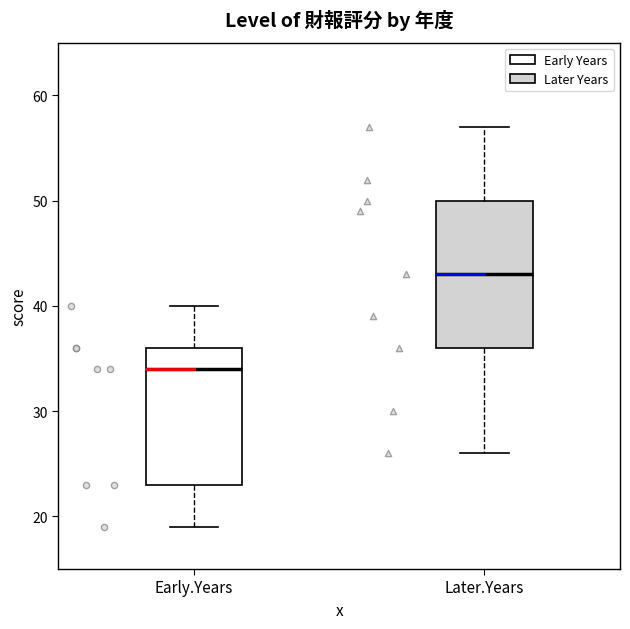

Reading left to right, transcribe this box plot: for each box, give where its median line is, the range the box spans, and where its two whiskers end, as read against the y-axis. The values are not printed on the chart, so give them approximately, as read against the axis.

Early.Years: median 34, box 23 to 36, whiskers 19 to 40
Later.Years: median 43, box 36 to 50, whiskers 26 to 57